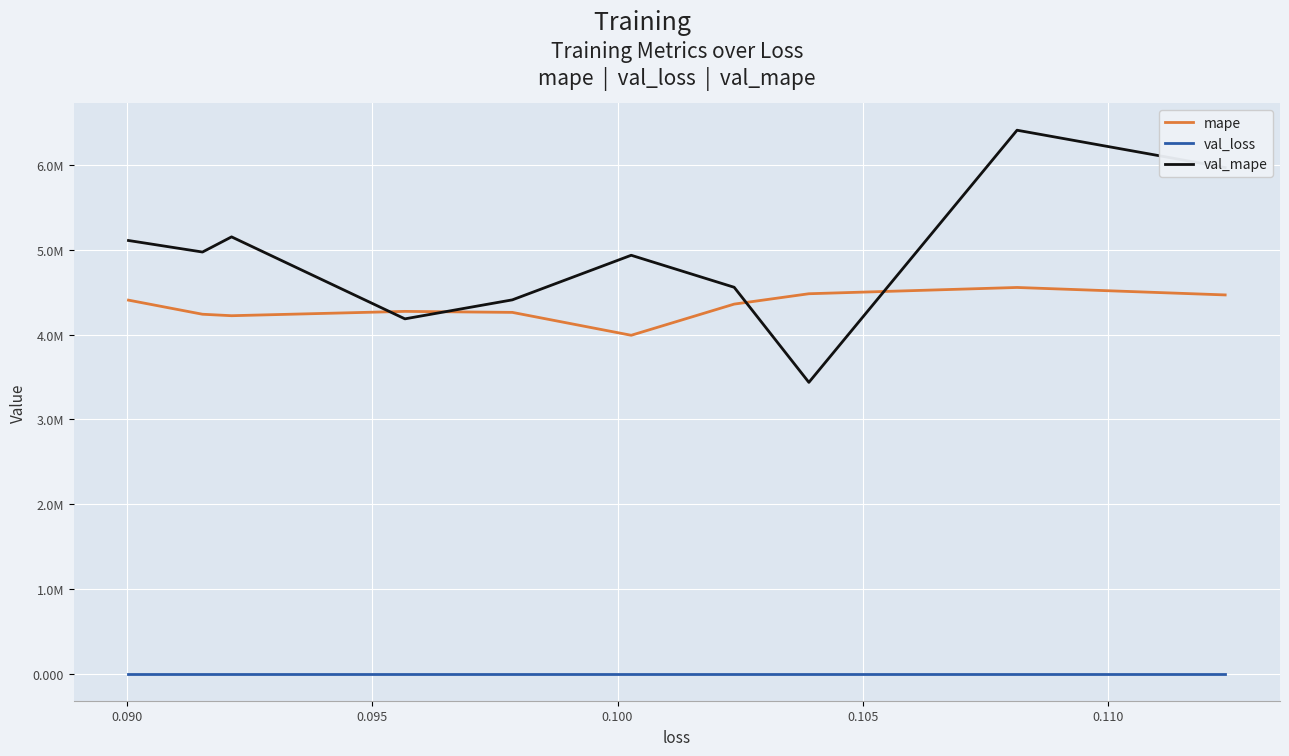

What is the greatest value displayed?

6414751.0